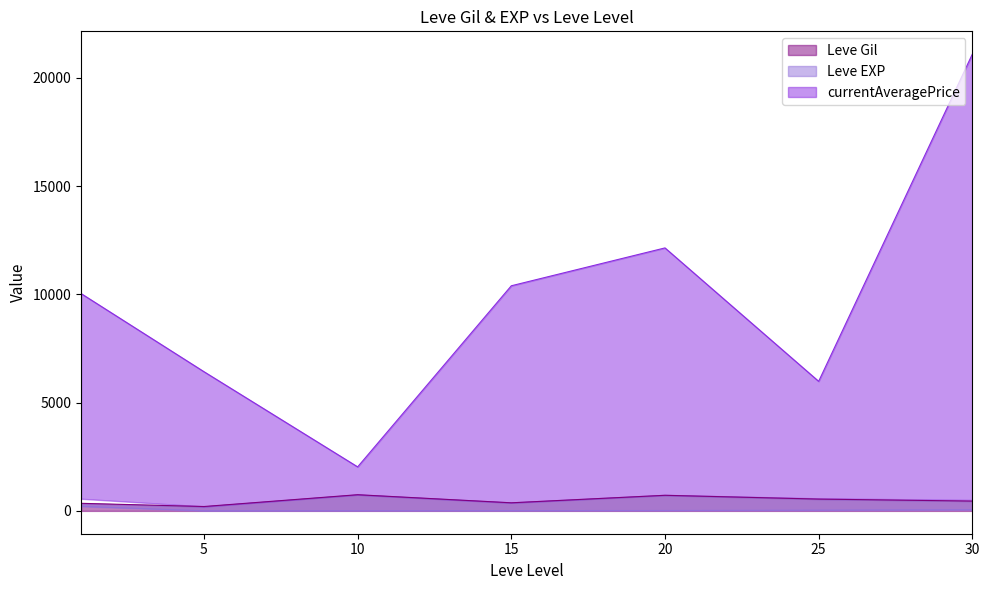

True or false: currentAveragePrice and Leve Gil cross at least once.

False